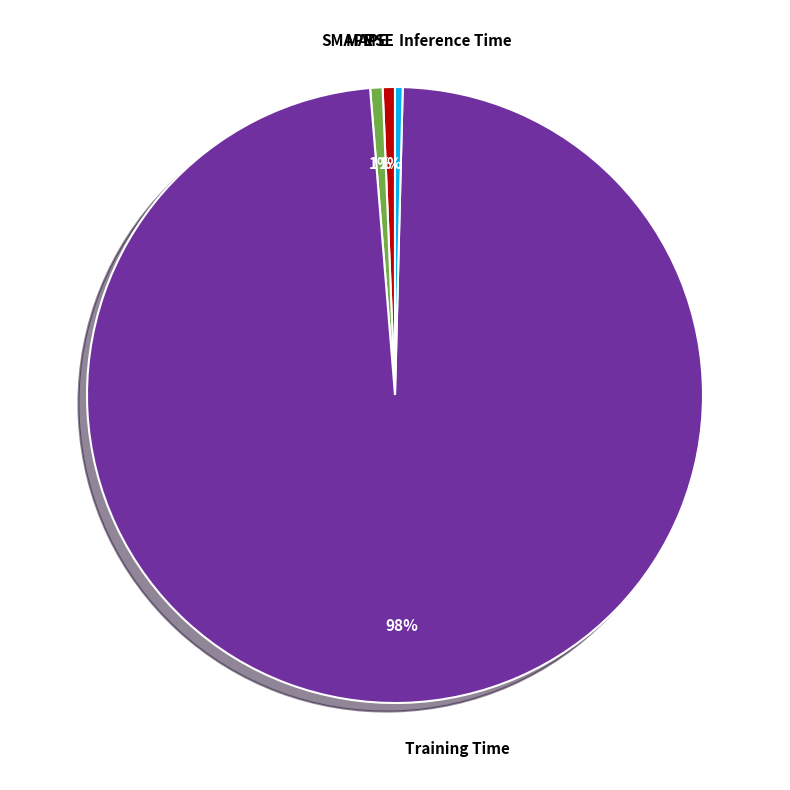

Which slice is the largest?

Training Time